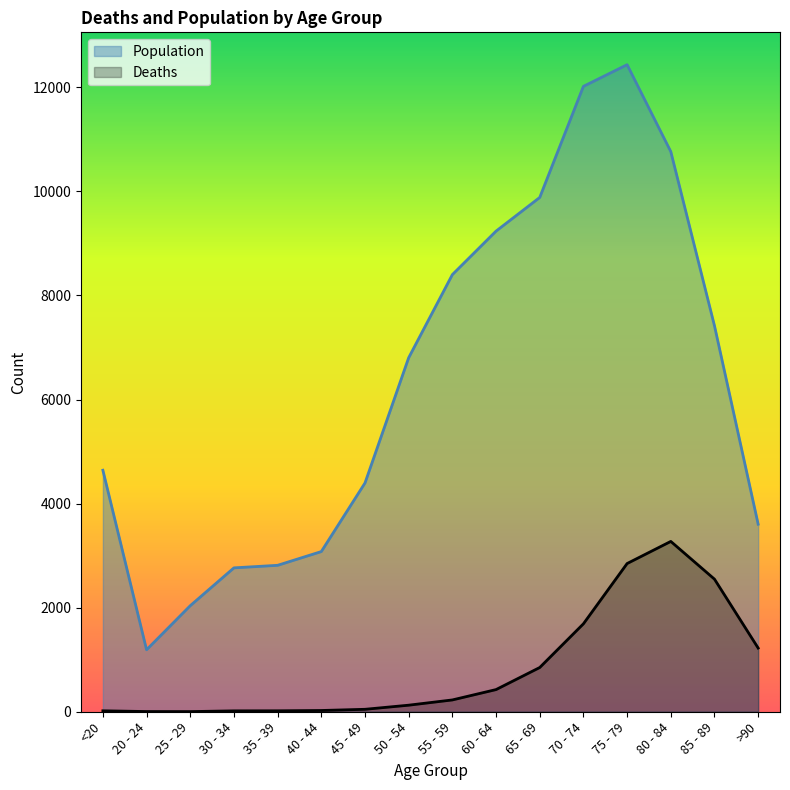

What is the difference between the maximum and minimum values in the Population series?

11243